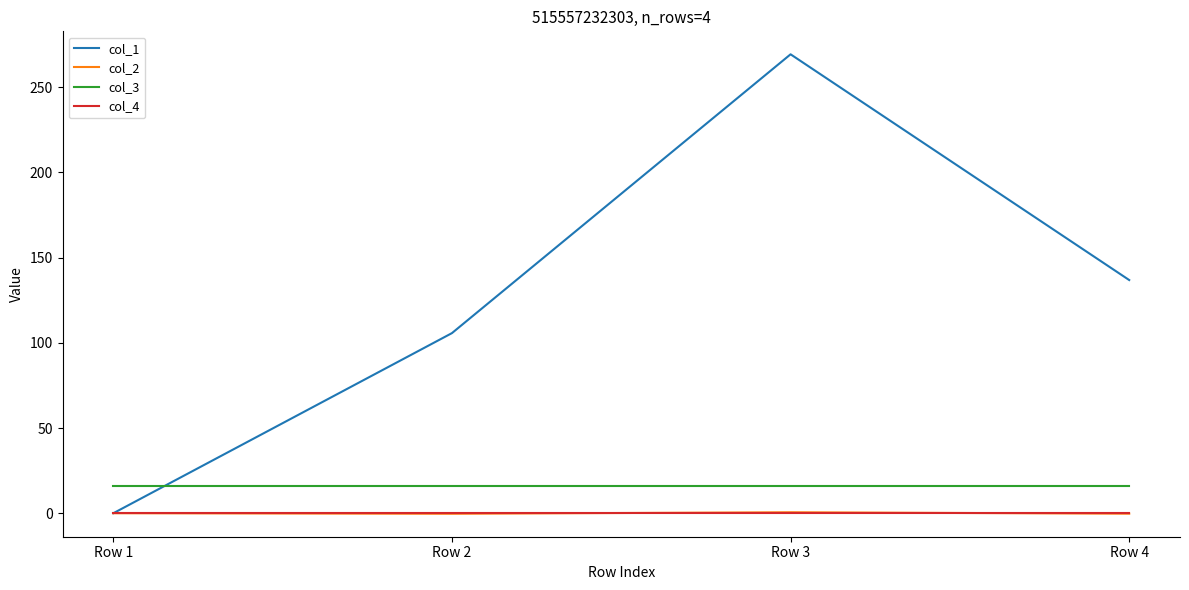

What is the lowest value of the col_3 series?

16.0